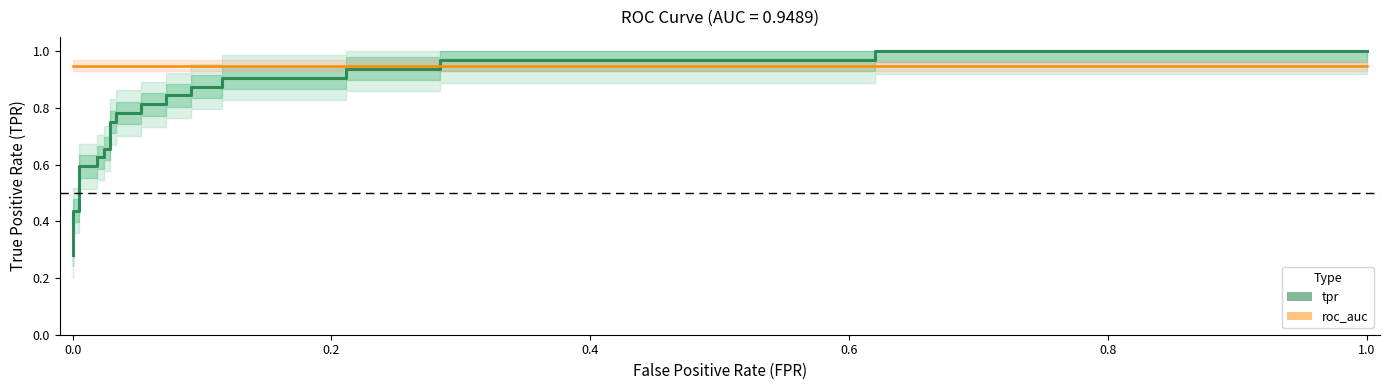

Rank the series by their average value, from lowest to highest.

tpr, roc_auc